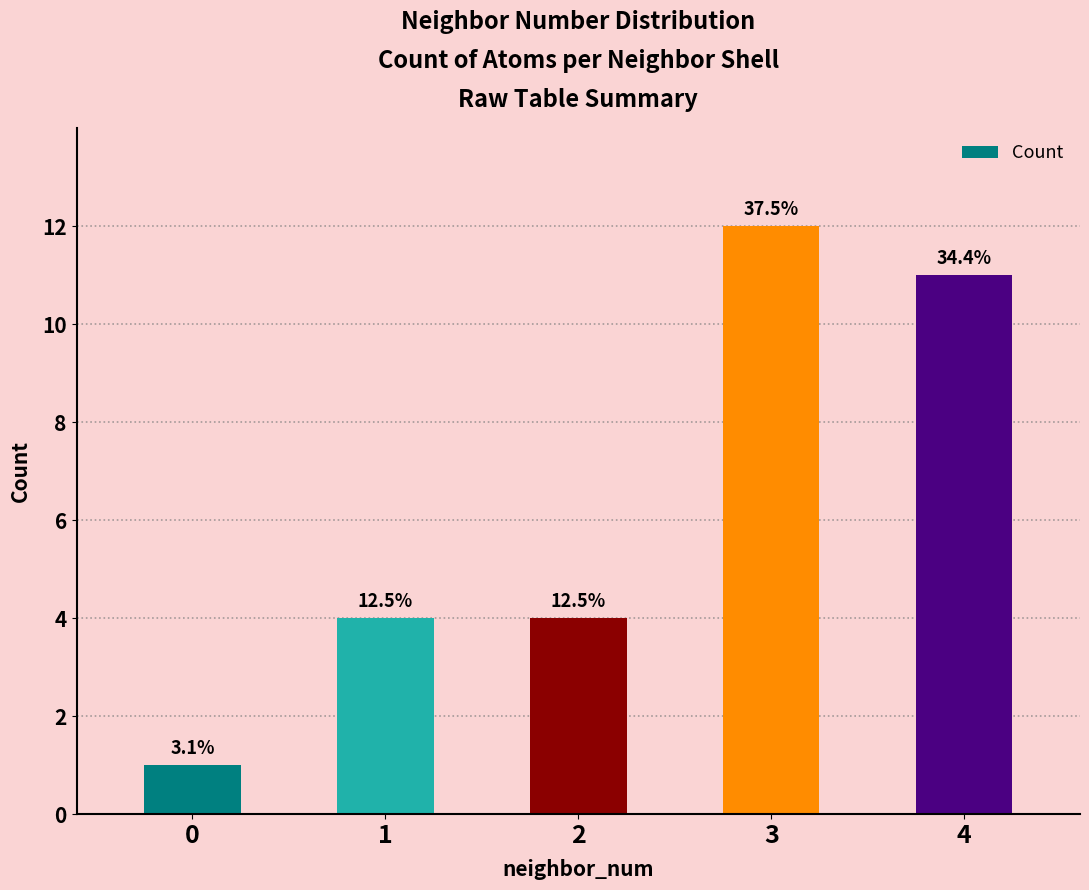

Reading right to left, list all the values displayed in this chart.

11	12	4	4	1